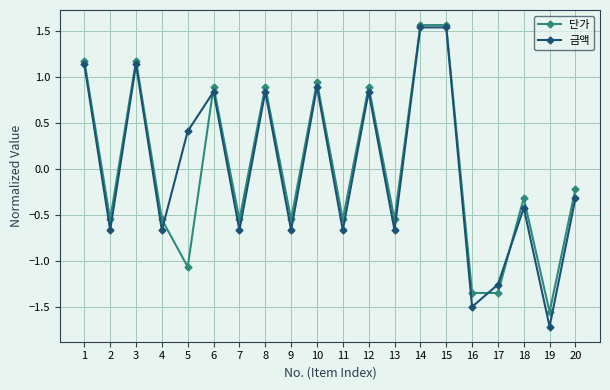

At how many categories does at least one series exceed 0?

9